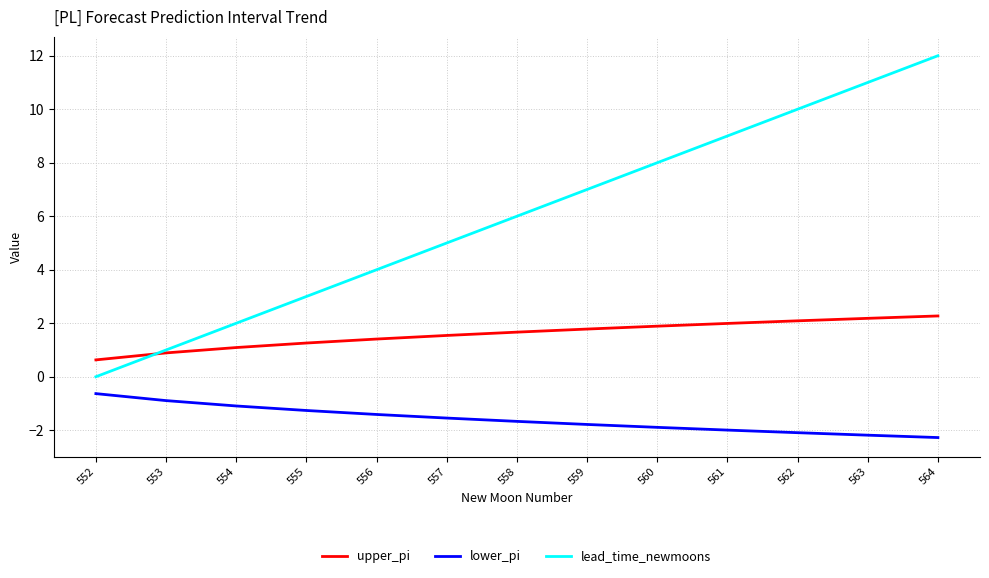

Which series has the largest range (max minus min)?

lead_time_newmoons